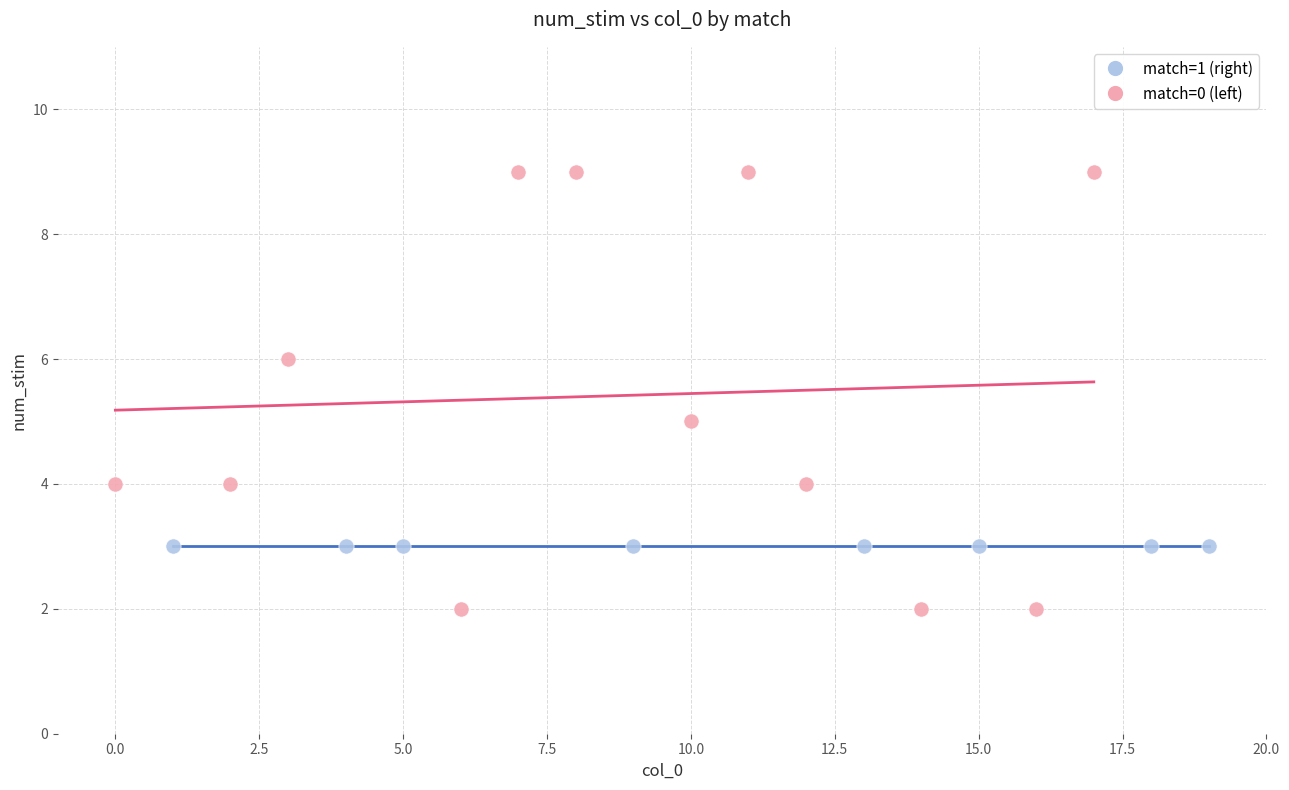

Which series reaches the minimum Y coordinate?

match=0 (left)